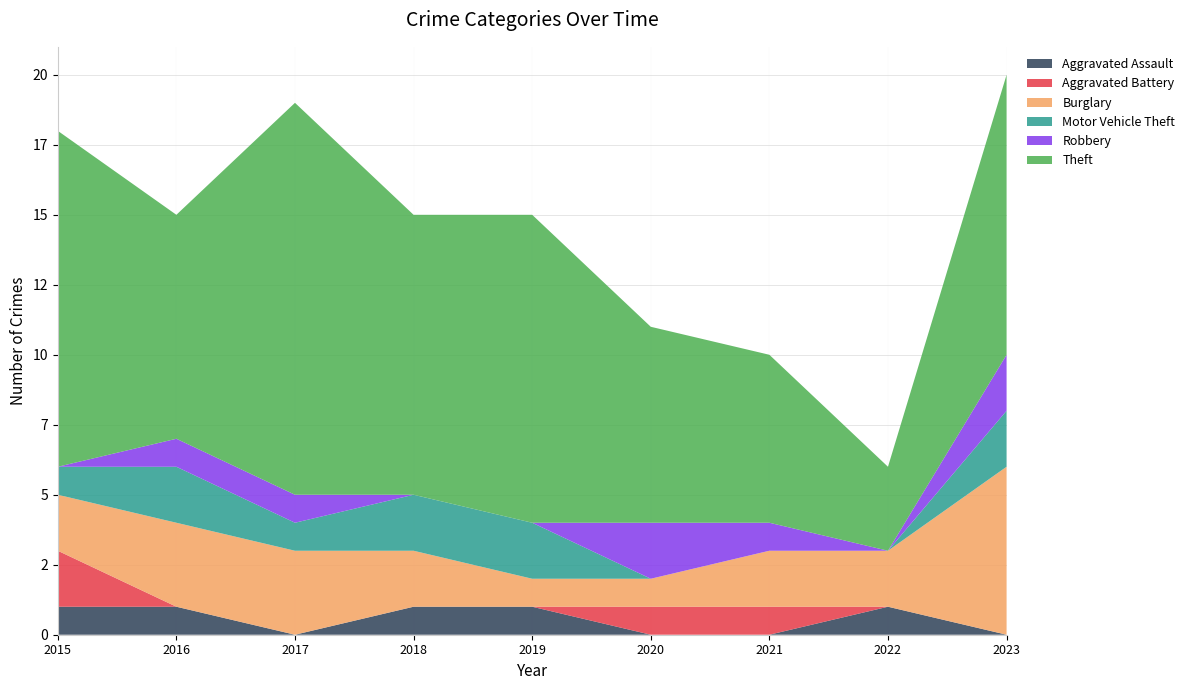

Reading right to left, what are all the values shown in this chart?

Aggravated Assault: 0	1	0	0	1	1	0	1	1
Aggravated Battery: 0	0	1	1	0	0	0	0	2
Burglary: 6	2	2	1	1	2	3	3	2
Motor Vehicle Theft: 2	0	0	0	2	2	1	2	1
Robbery: 2	0	1	2	0	0	1	1	0
Theft: 10	3	6	7	11	10	14	8	12